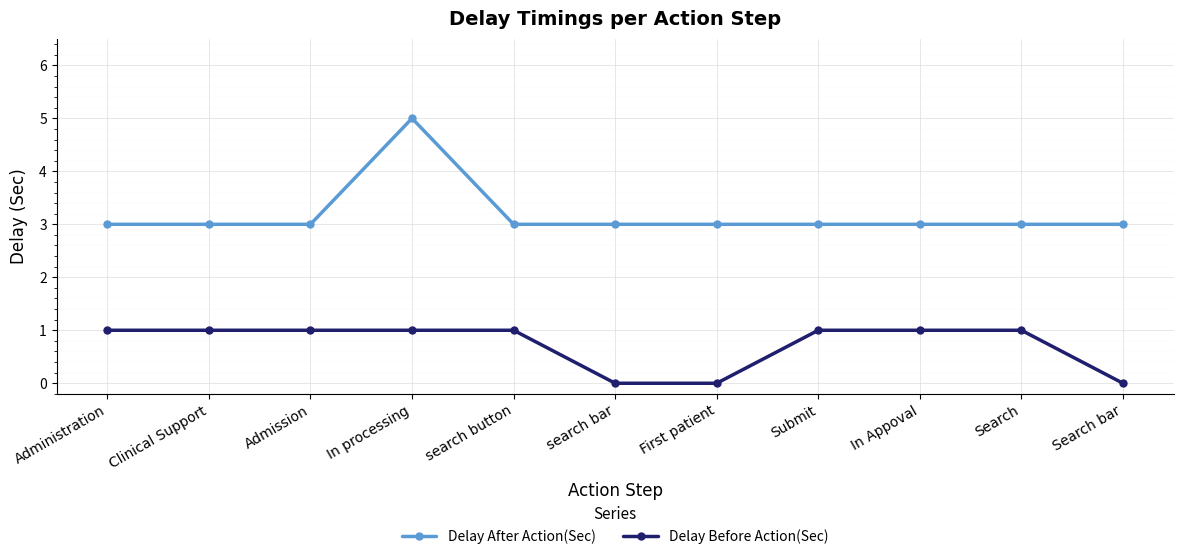

Rank the series at Search from lowest to highest value.

Delay Before Action(Sec), Delay After Action(Sec)